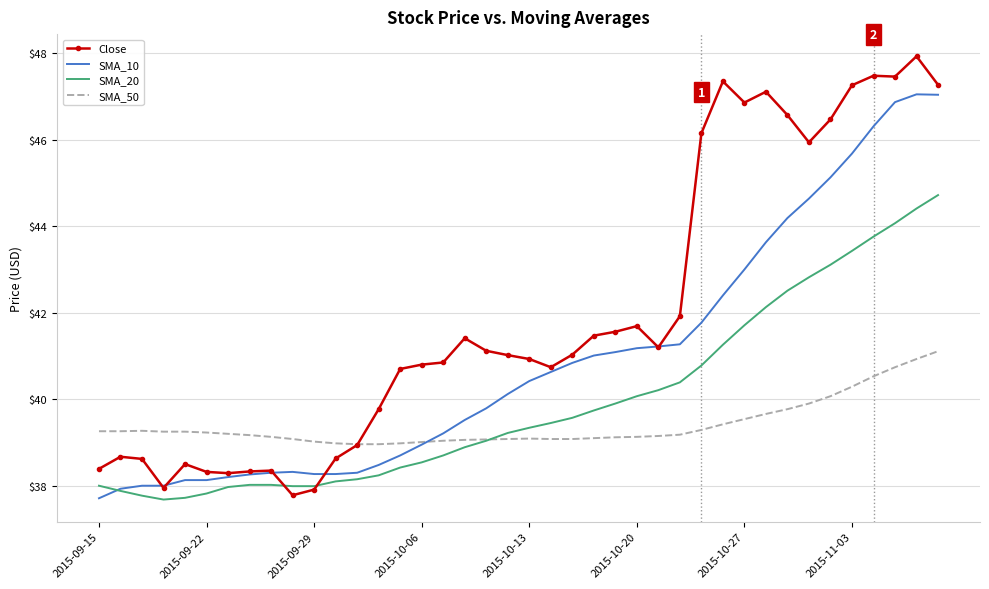

Which series has the widest spread of values?

Close